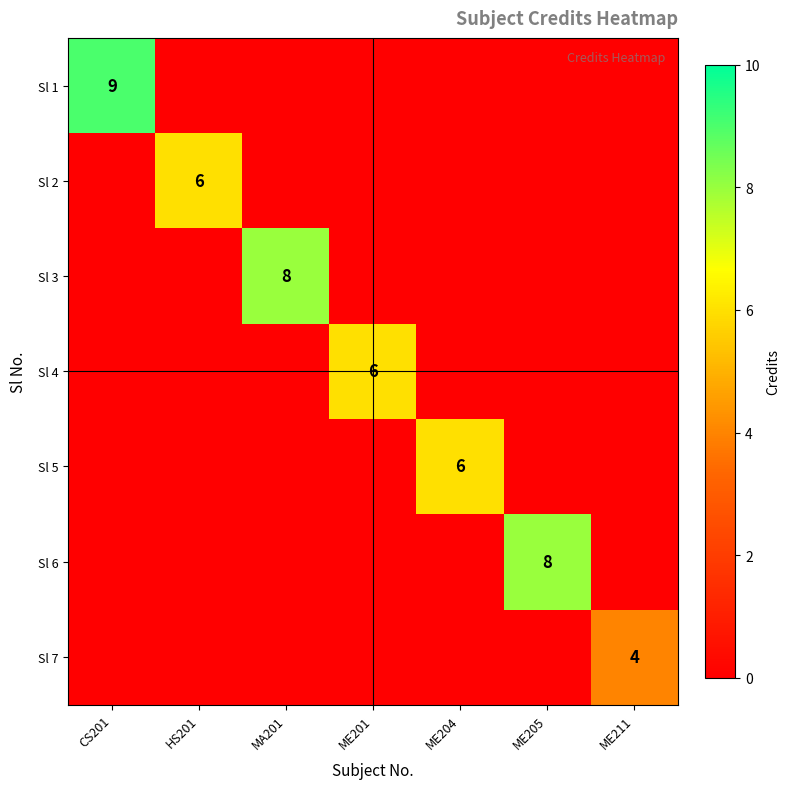

Is it true that Sl 1 equals 9 at CS201?

True